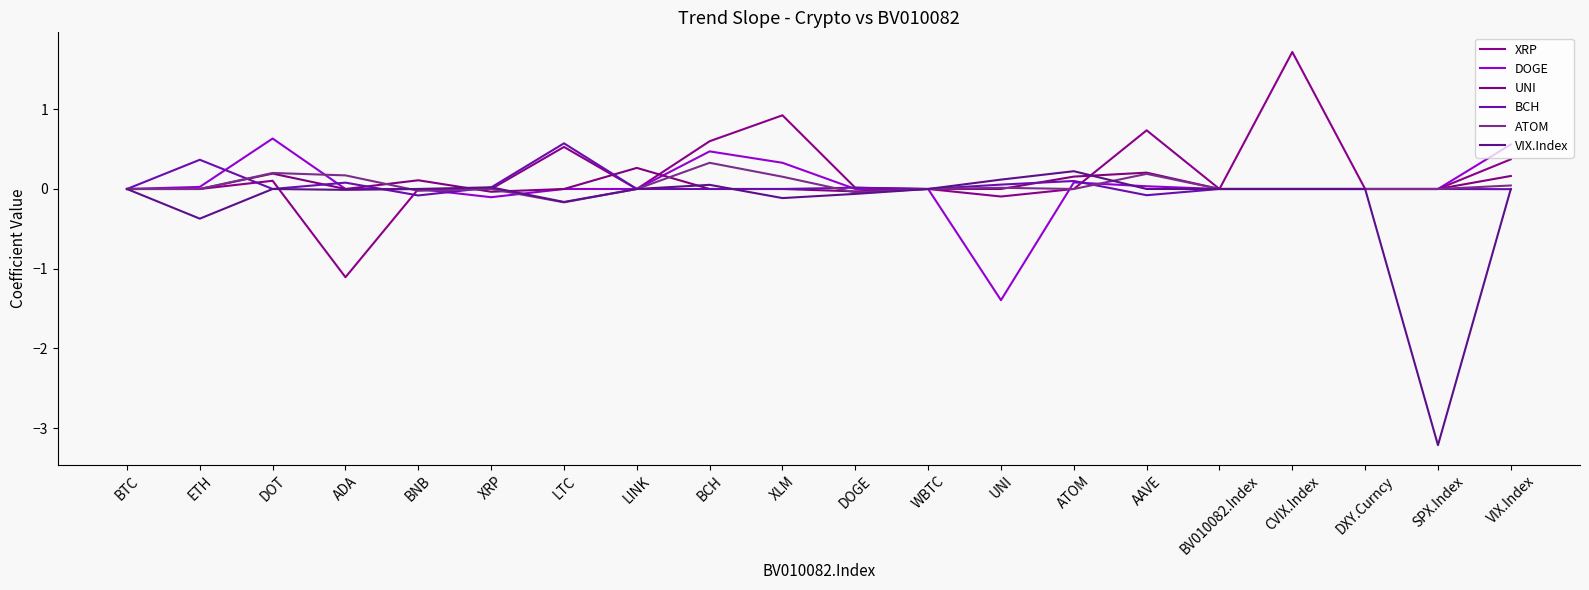

Is the value of BCH at BTC greater than the value of UNI at UNI?

No